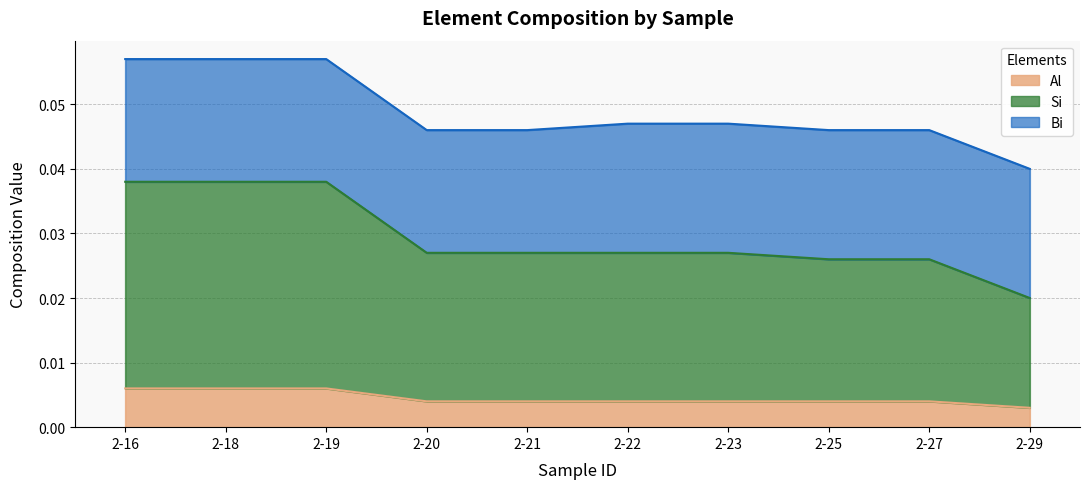

At which label does Si reach its peak?

2-16